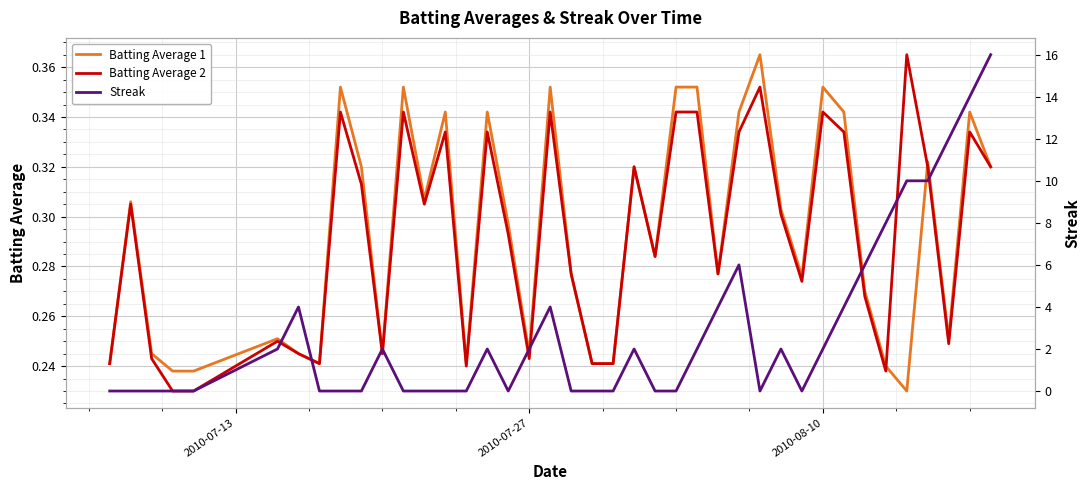

What is the value of the Batting Average 1 point at the 33rd from the left?

0.3